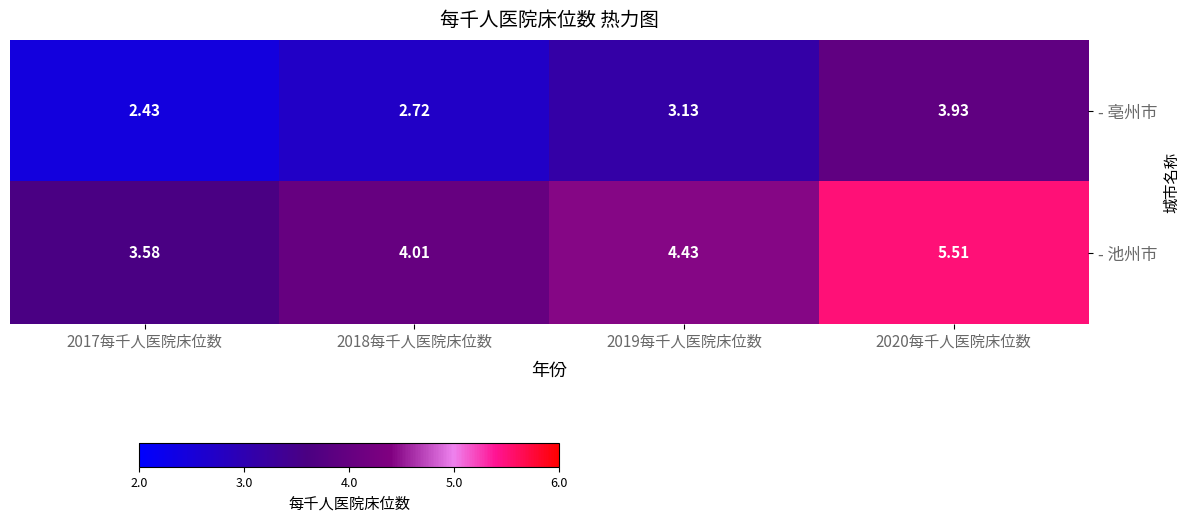

Which series has the largest total across all categories?

- 池州市